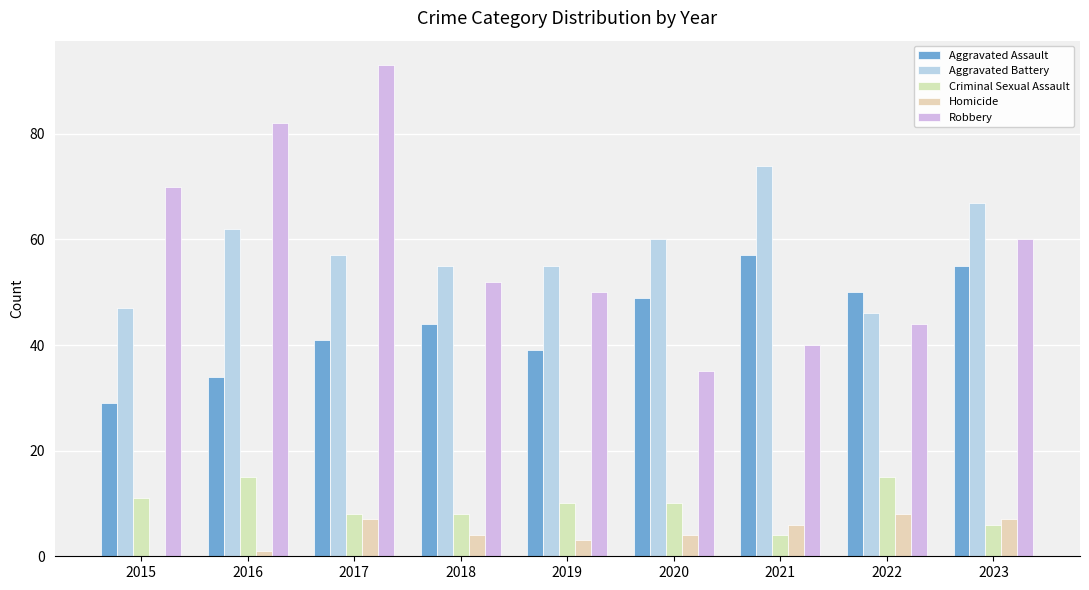

Read the Homicide value at 2019.

3